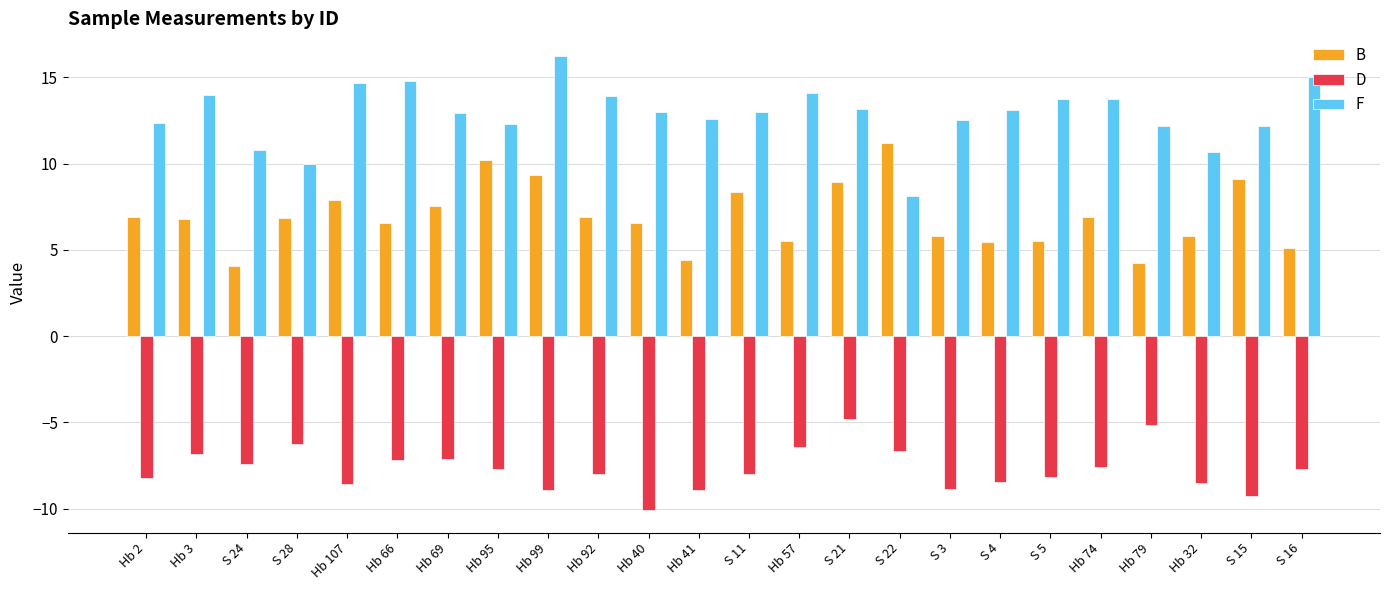

At how many categories does at least one series exceed 12?

20